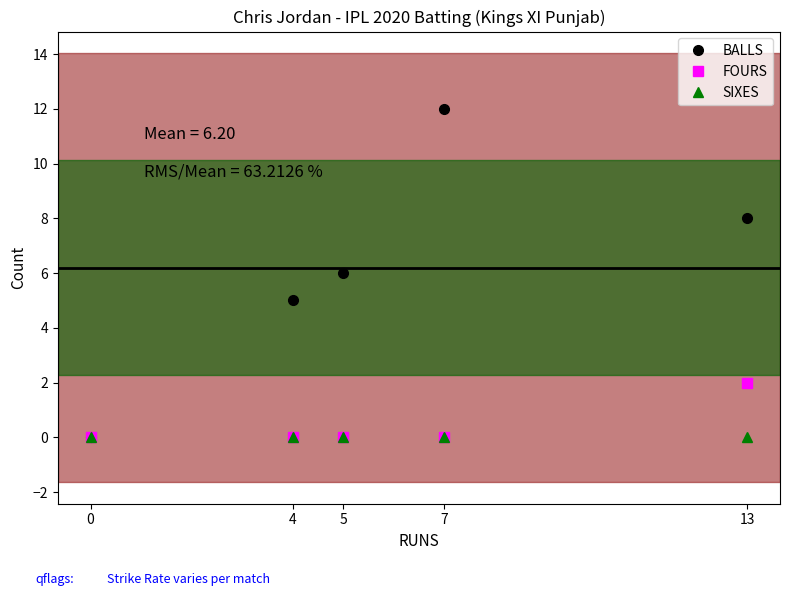

How many distinct data groups are displayed?

3